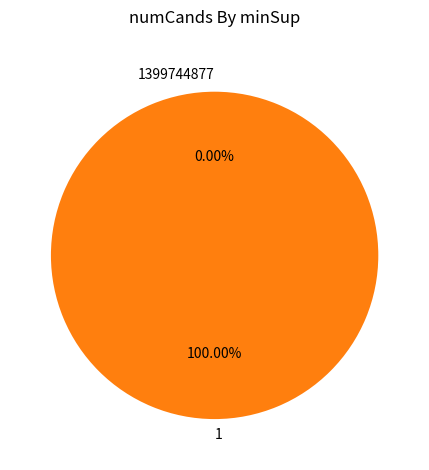

What percentage is the 1 slice, to the nearest percent?

100%